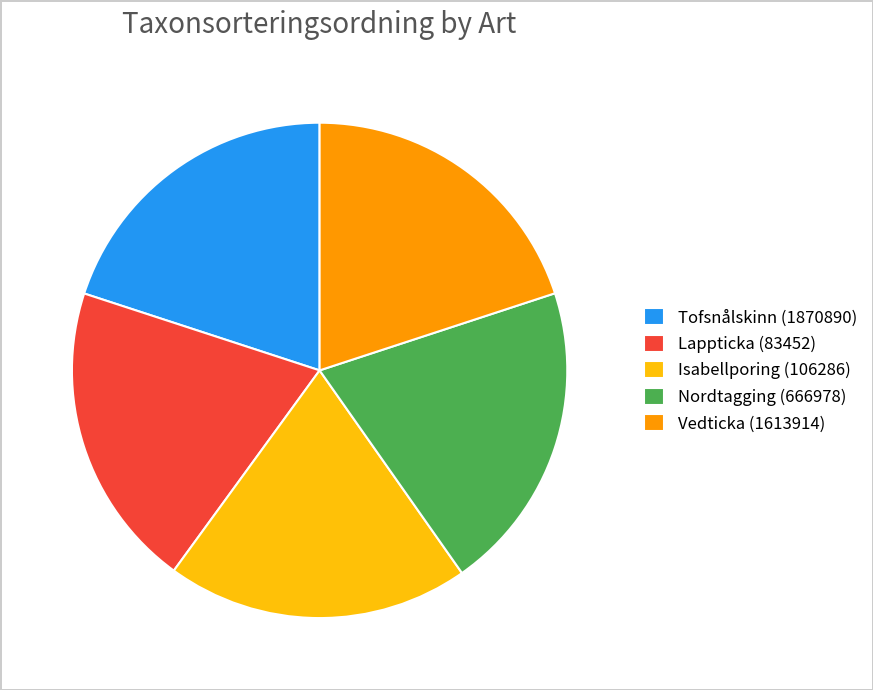

Does any single category account for the majority?

No